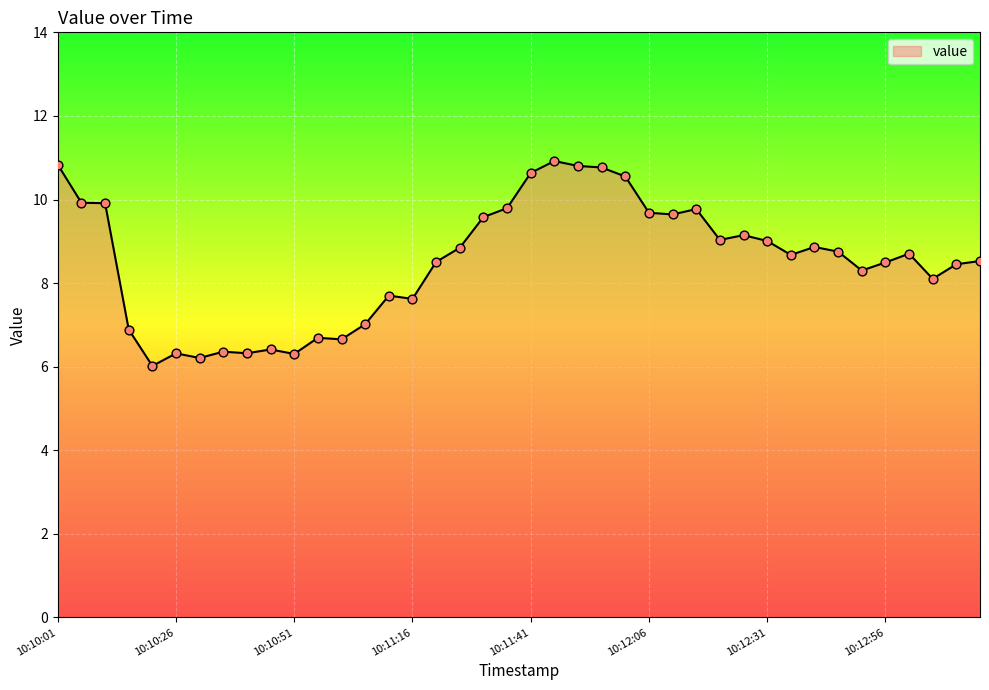

What is the difference between the maximum and minimum values?

4.9